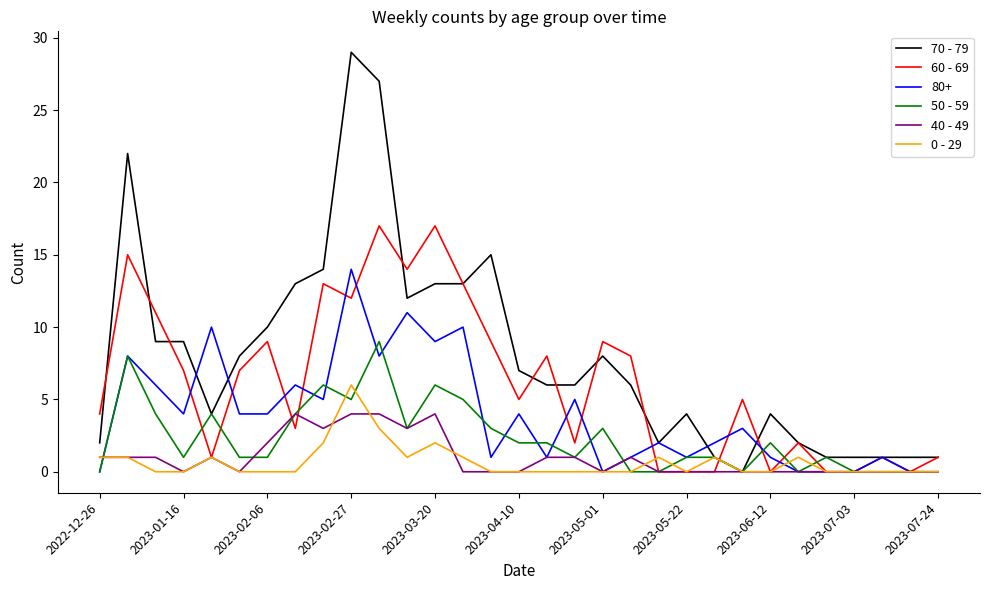

Rank the series by their maximum value, from lowest to highest.

40 - 49, 0 - 29, 50 - 59, 80+, 60 - 69, 70 - 79